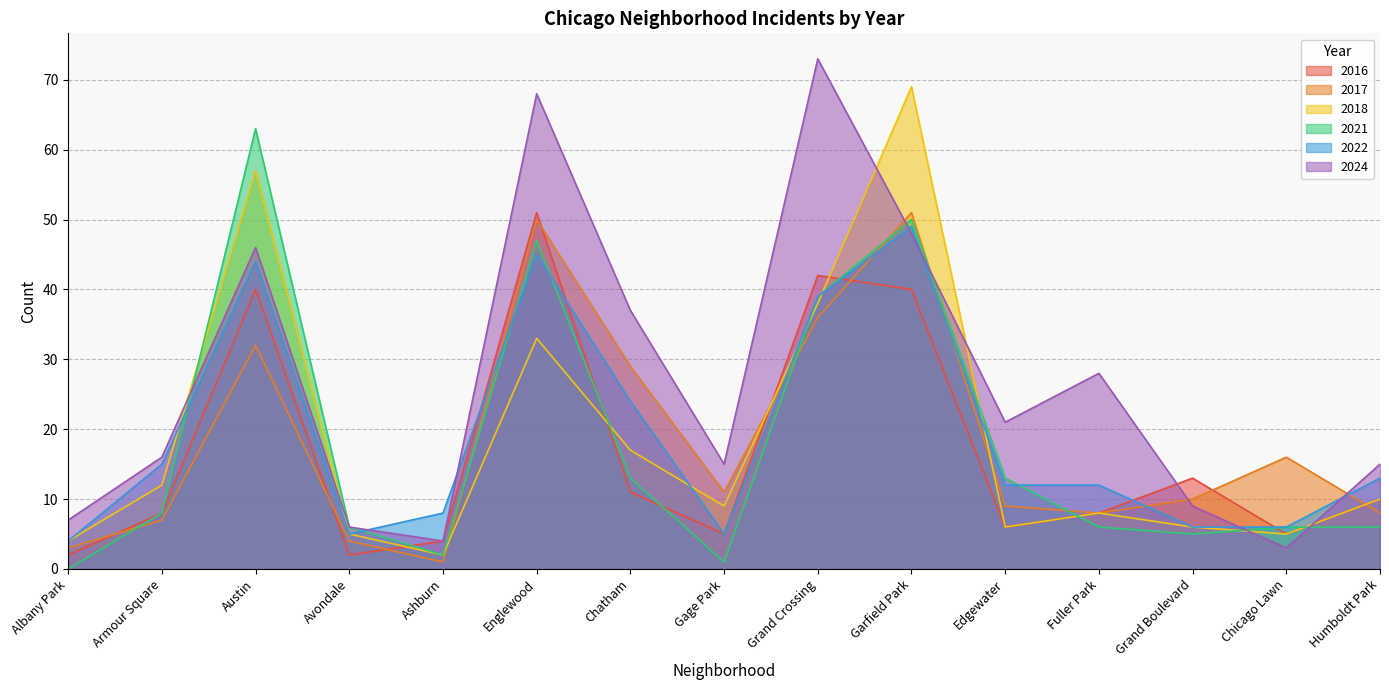

At which category is the sum across all series the highest?

Garfield Park